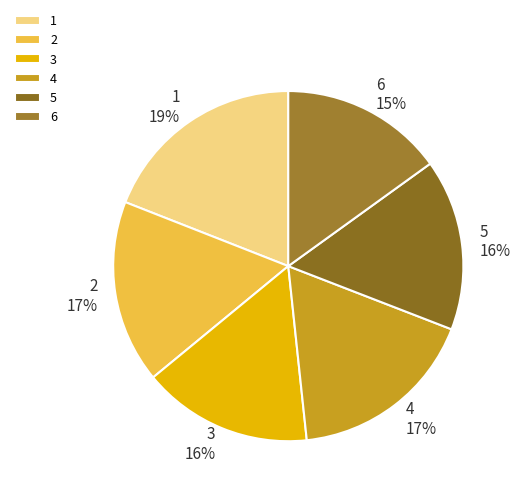

Which category has the biggest portion of the pie?

1